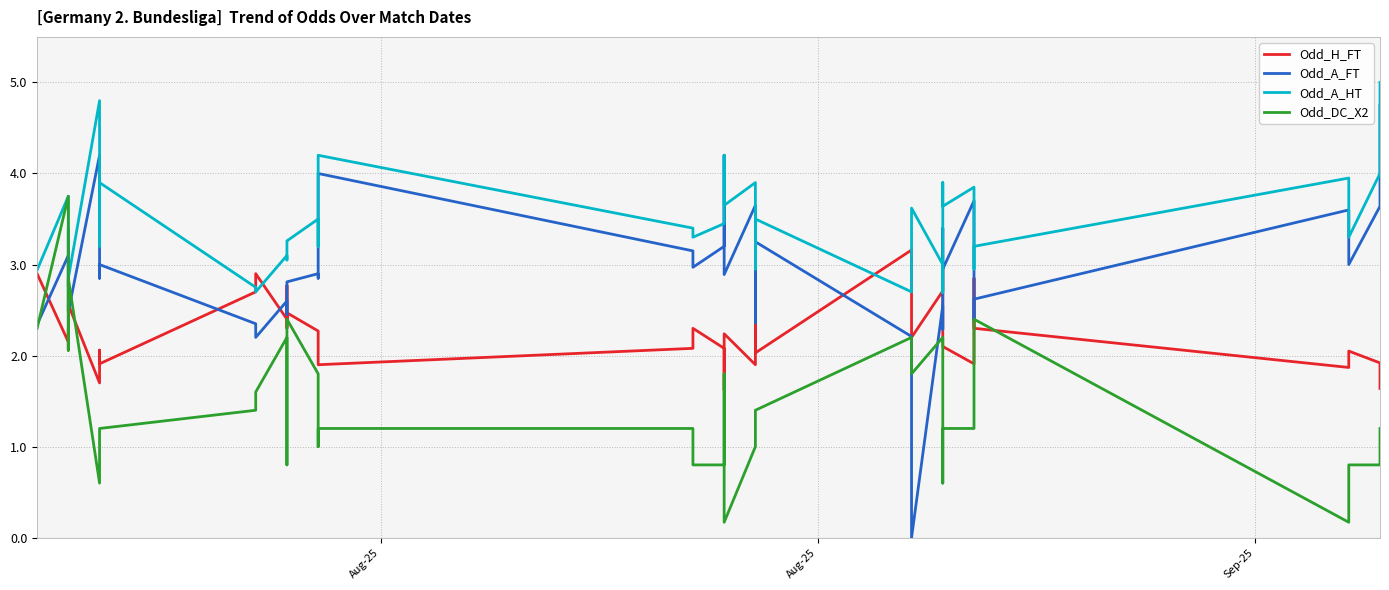

List the series in order of their overall mean, lowest first.

Odd_DC_X2, Odd_H_FT, Odd_A_FT, Odd_A_HT